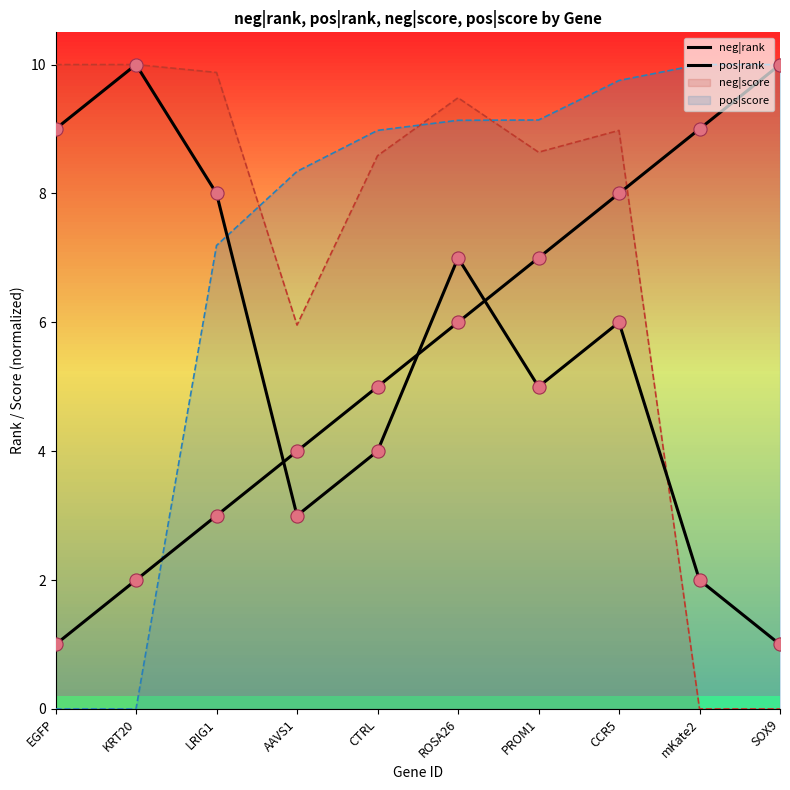

Which series contains the highest Y value?

neg|rank